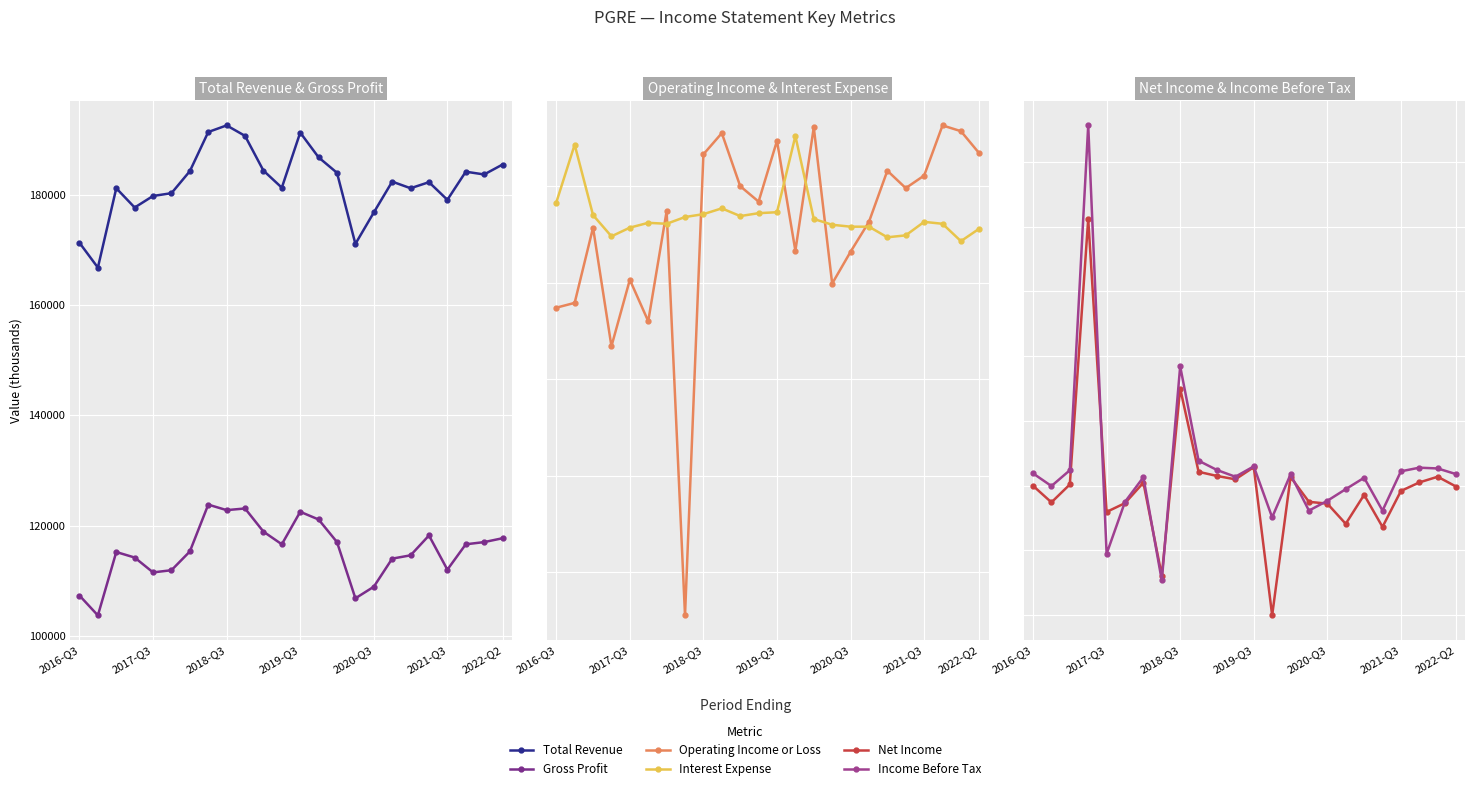

How many lines are shown in the chart?

6